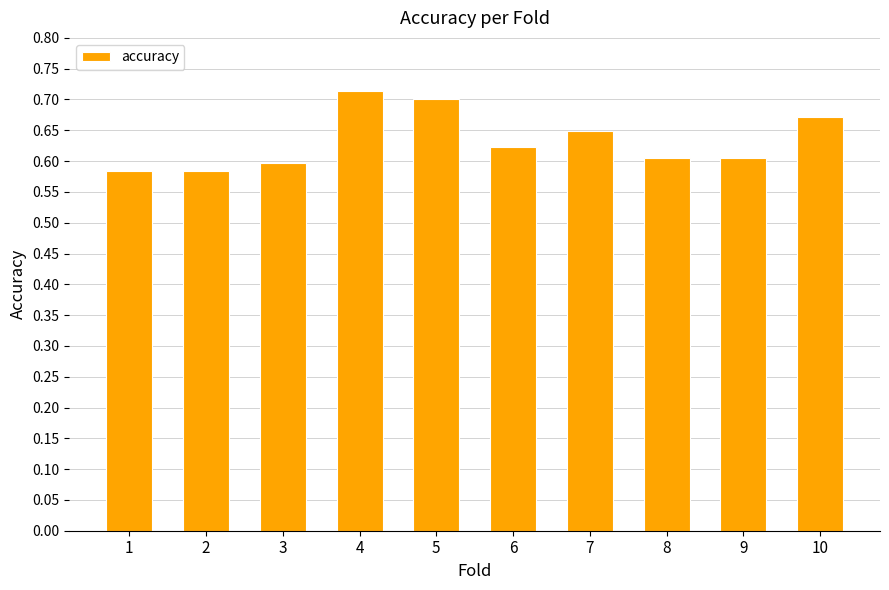

How many values are between 0 and 1?

10